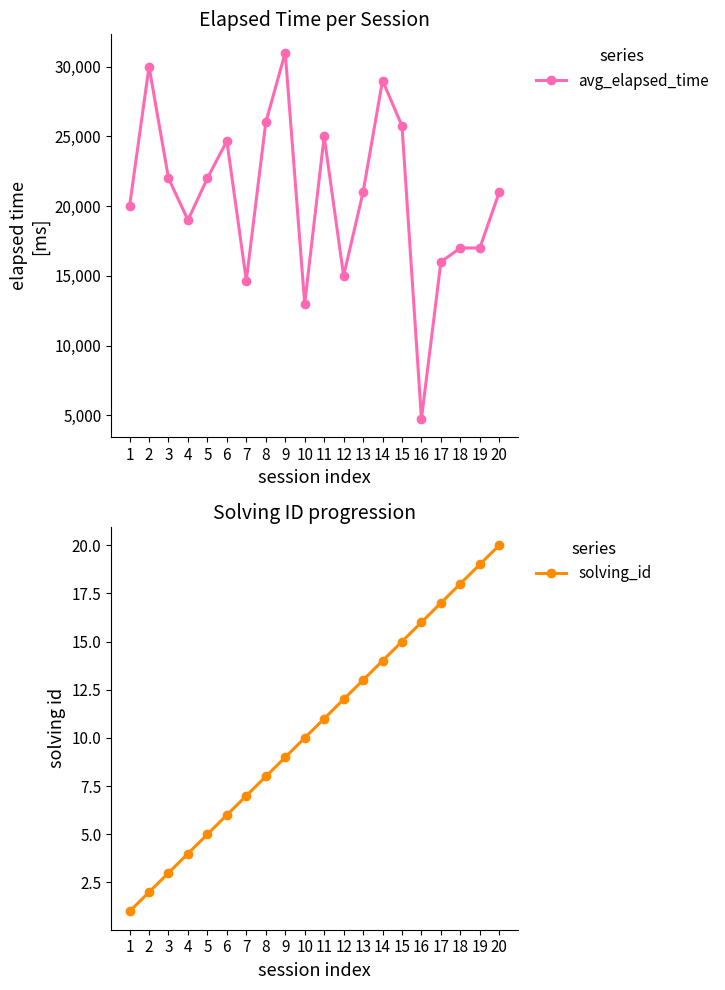

True or false: solving_id and avg_elapsed_time intersect in this chart.

False